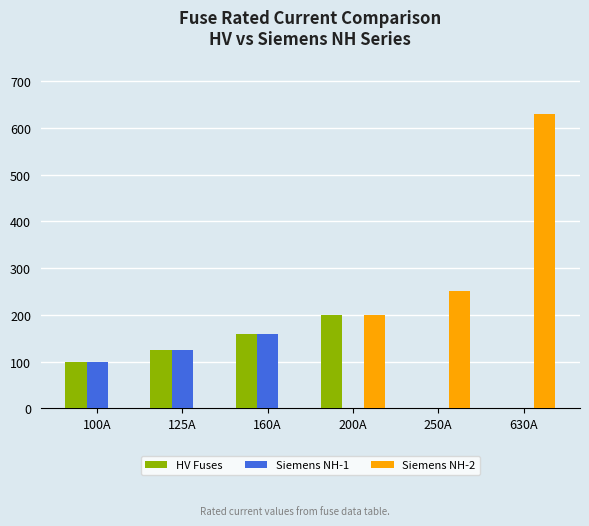

The value of Siemens NH-2 at 200A is 285. True or false?

False